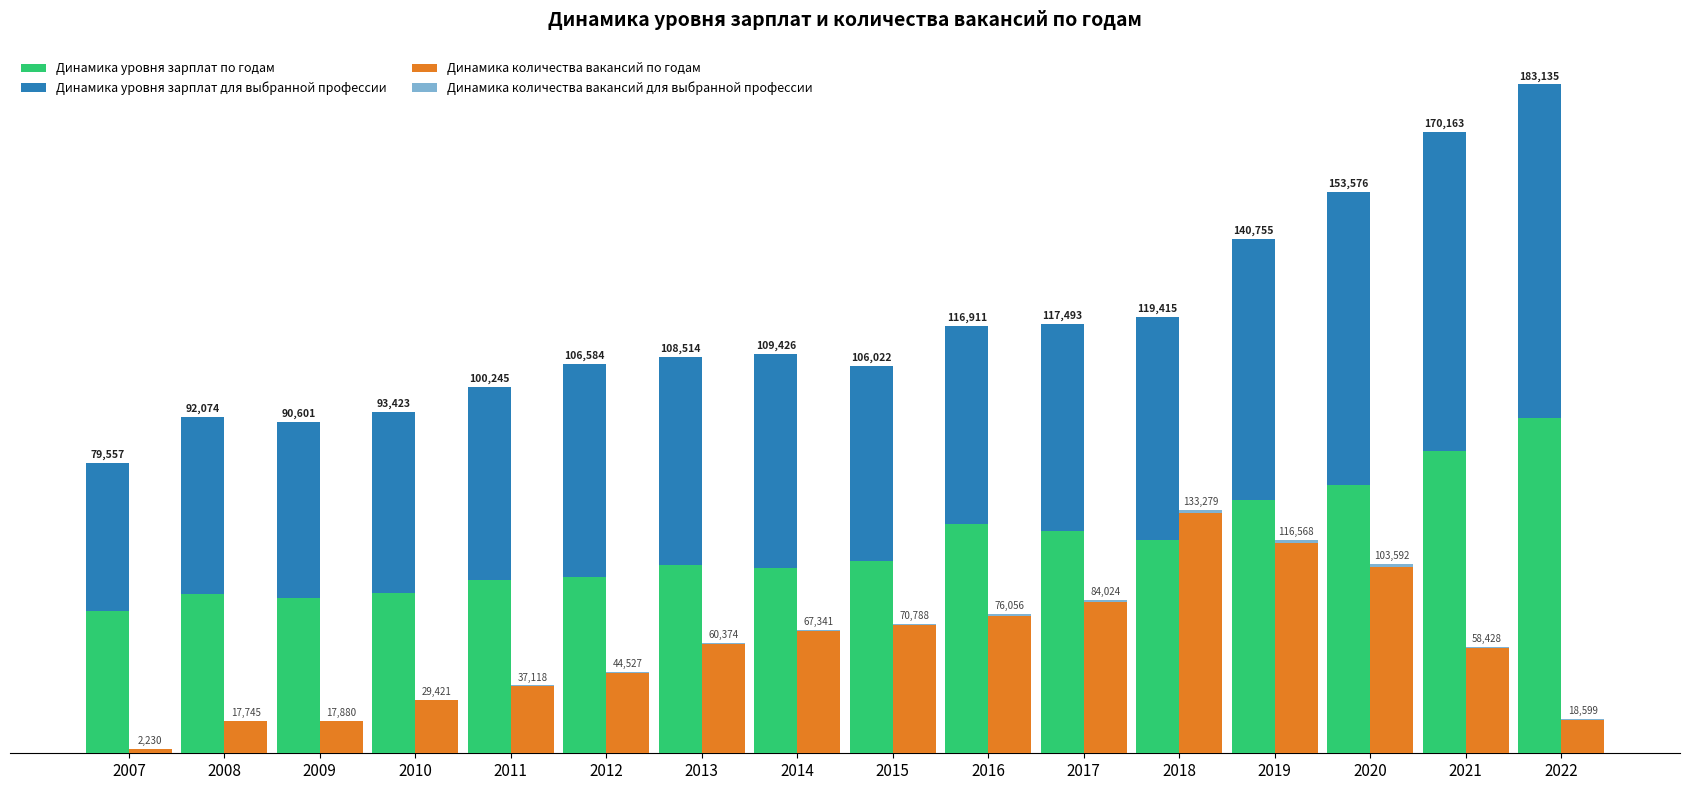

What is the sum of all Динамика количества вакансий по годам values?

463572.5